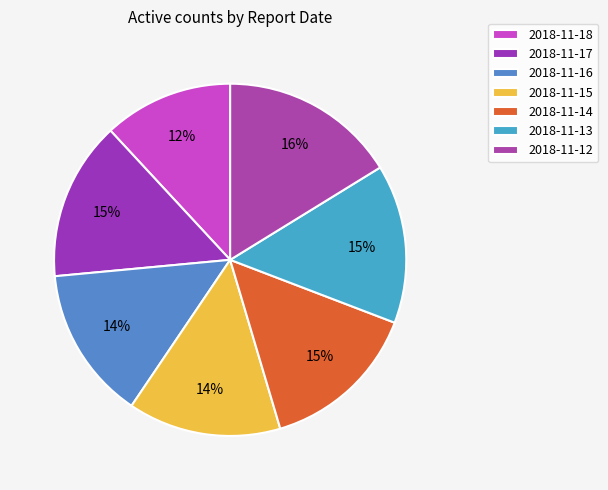

Rank the categories by value from highest to lowest.

2018-11-12, 2018-11-17, 2018-11-14, 2018-11-13, 2018-11-16, 2018-11-15, 2018-11-18